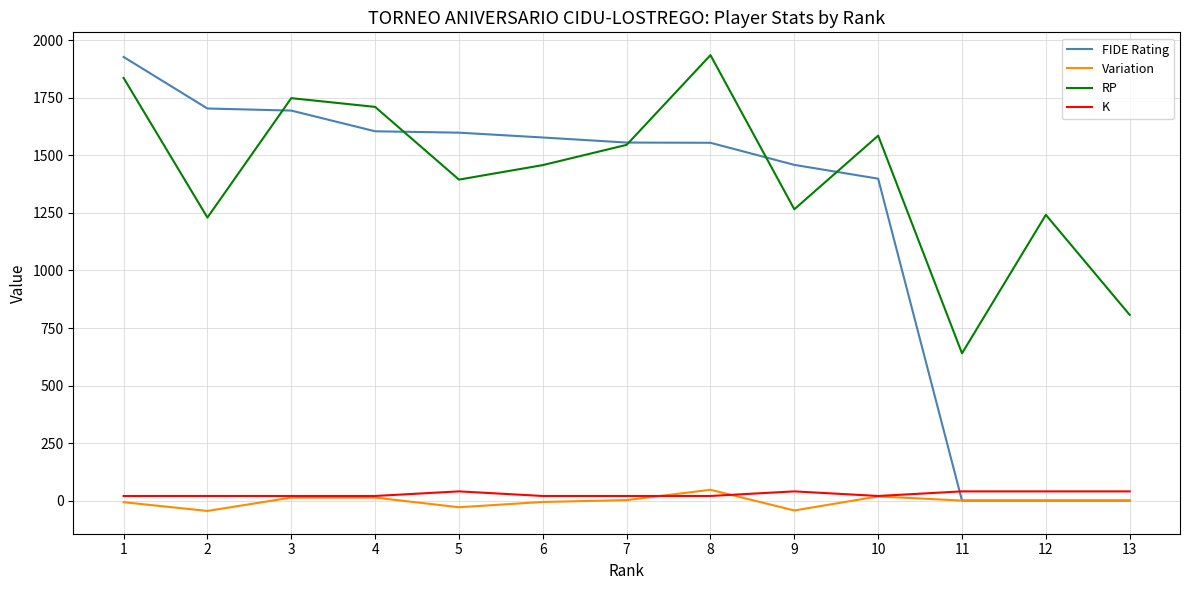

Which series changed the most between 8 and 11?

FIDE Rating